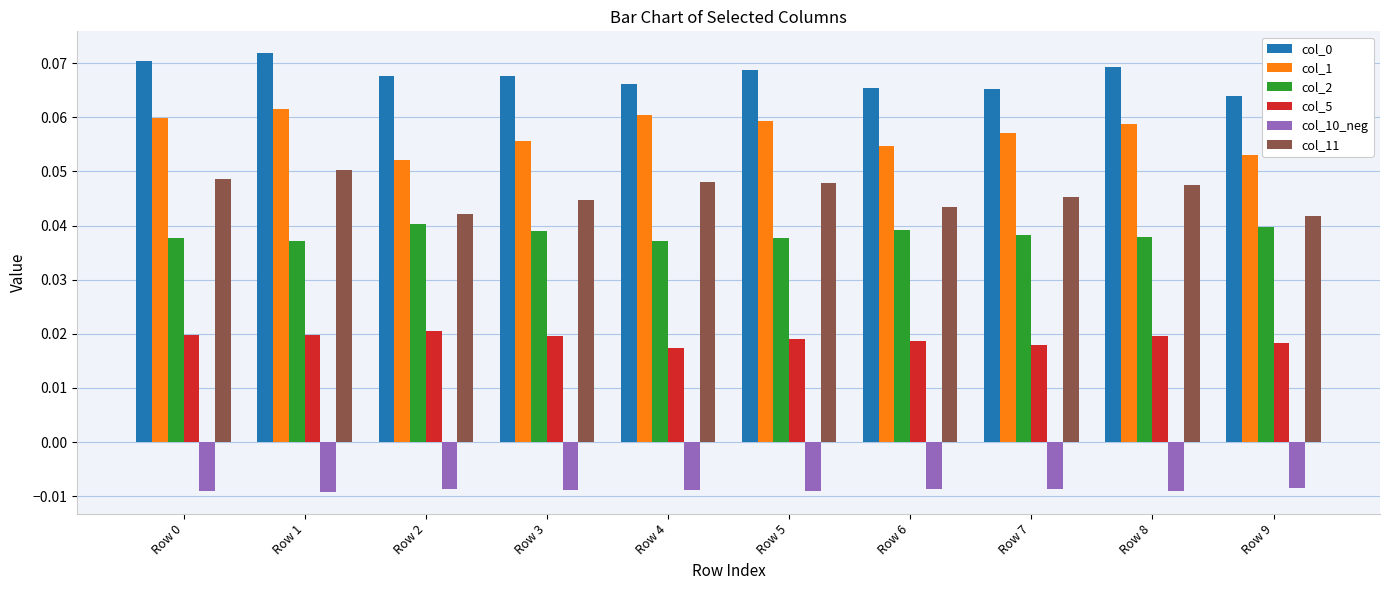

What is the total value across all series at Row 6?

0.2